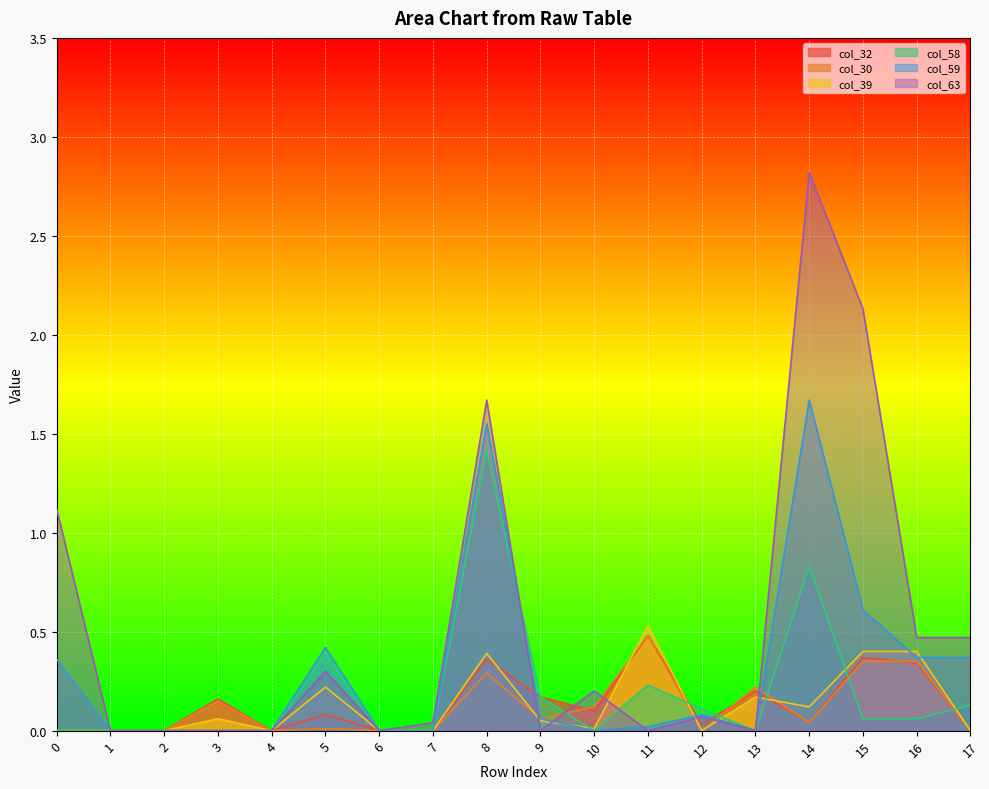

The value of col_58 at 10 is 0.7. True or false?

False